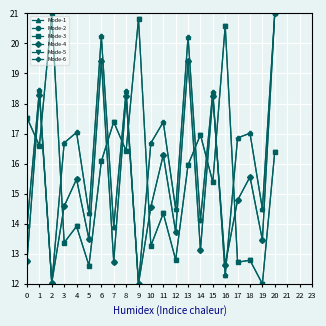

Where does the Mode-2 series first go above 14?

1